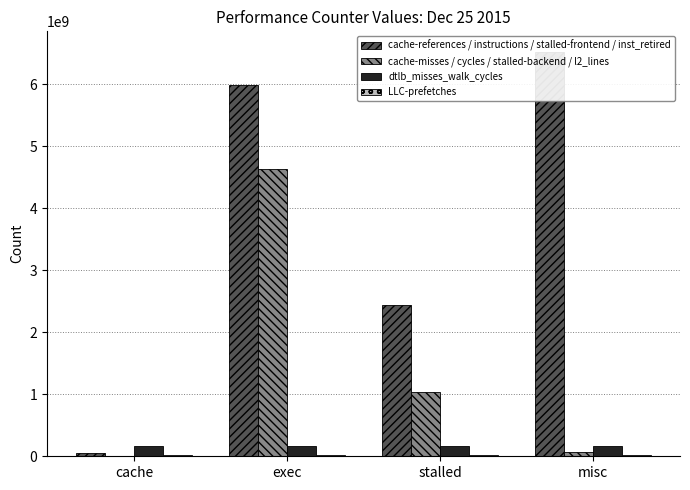

Is the value of cache-references / instructions / stalled-frontend / inst_retired at misc greater than the value of cache-misses / cycles / stalled-backend / l2_lines at misc?

Yes